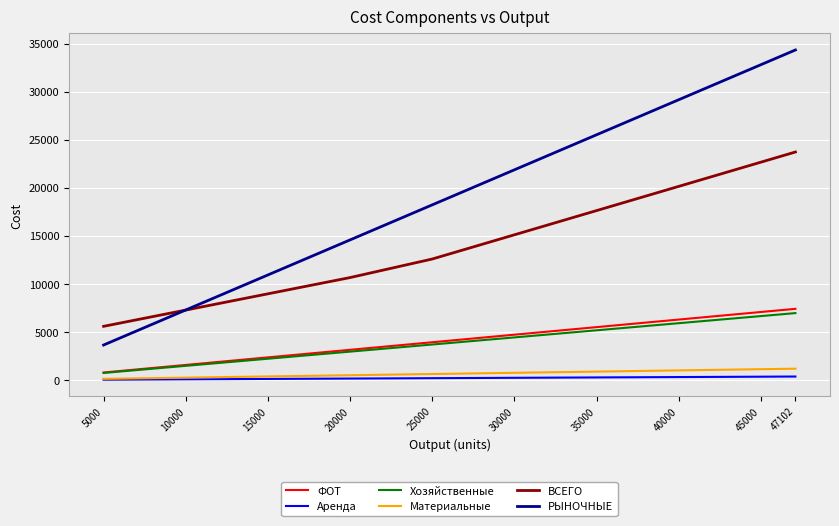

True or false: РЫНОЧНЫЕ and Материальные cross at least once.

False